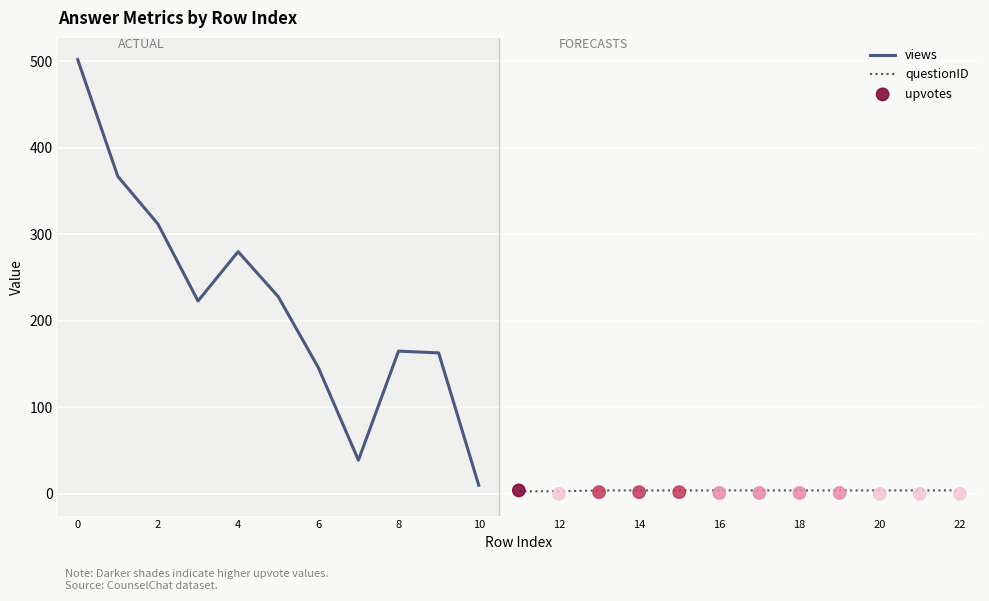

Is the value of views at 14 greater than the value of upvotes at 12?

Yes